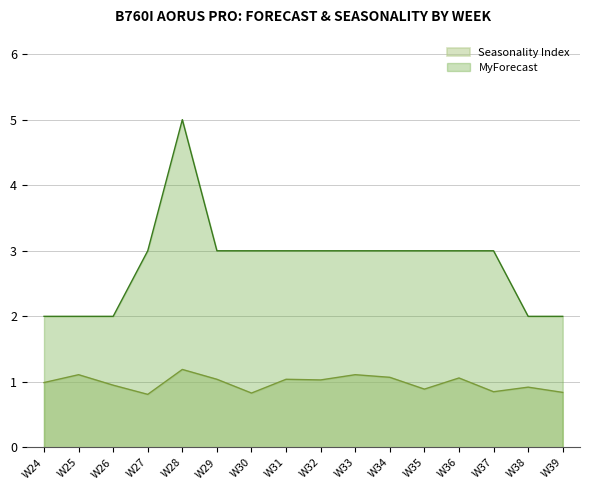

Rank the series by their average value, from lowest to highest.

Seasonality Index, MyForecast